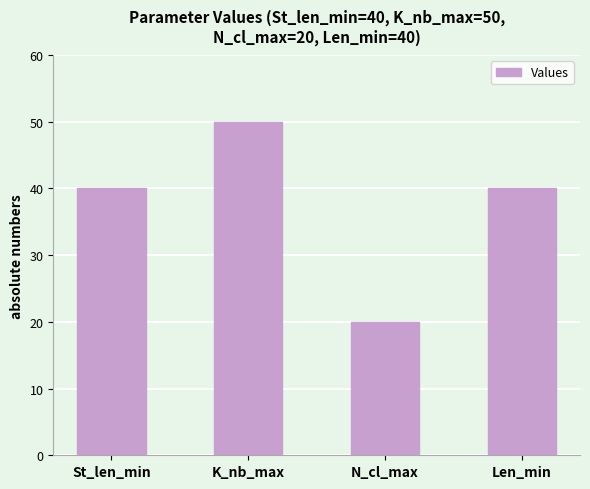

What is the difference between the maximum and second lowest values?

10